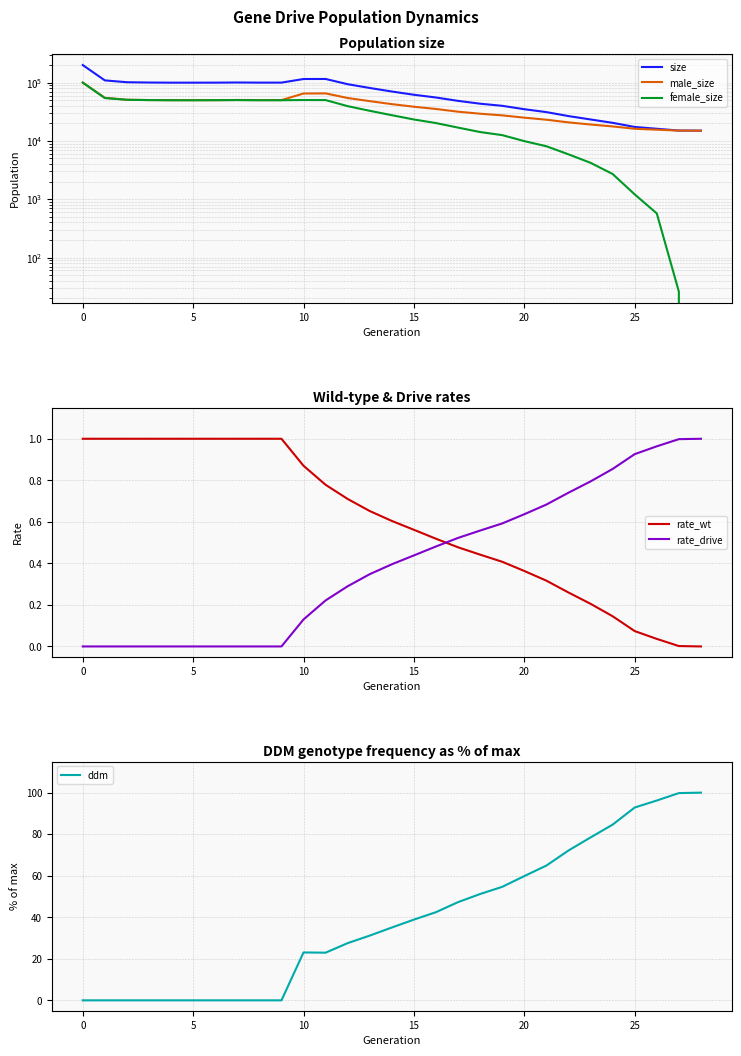

How many times do rate_wt and rate_drive cross each other?

1